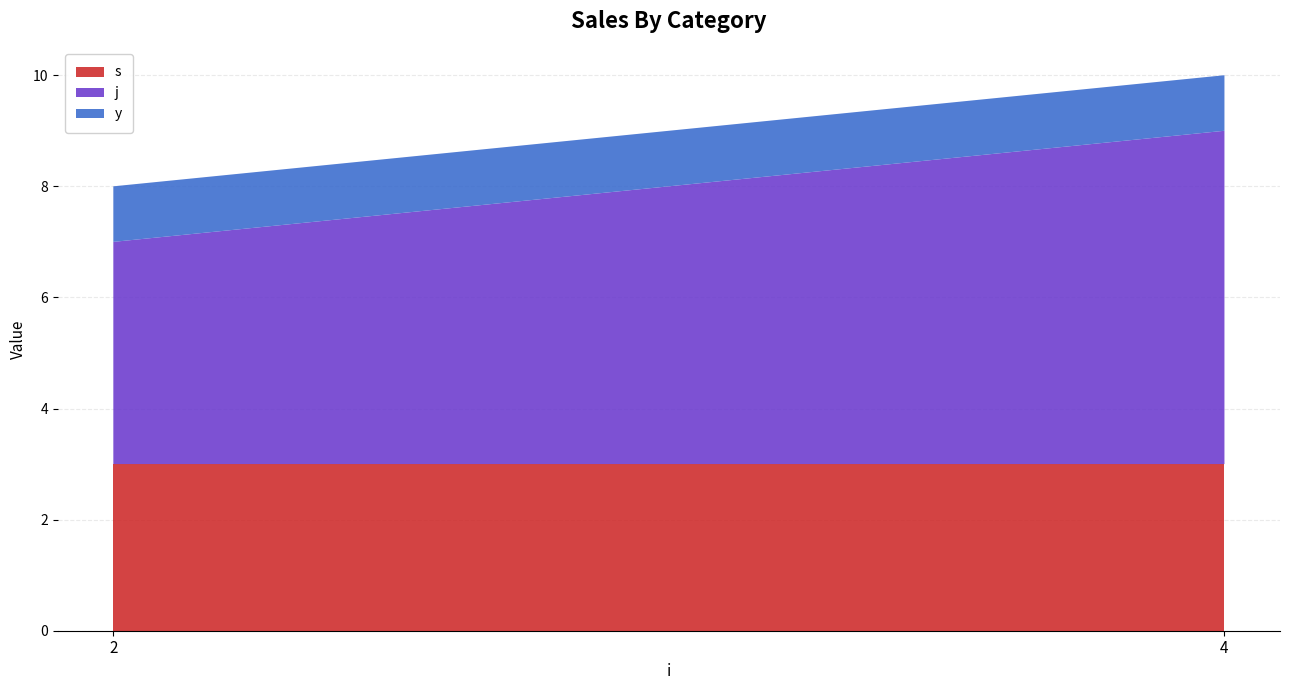

Reading right to left, transcribe all the data shown in this chart.

s: 3	3
j: 6	4
y: 1	1